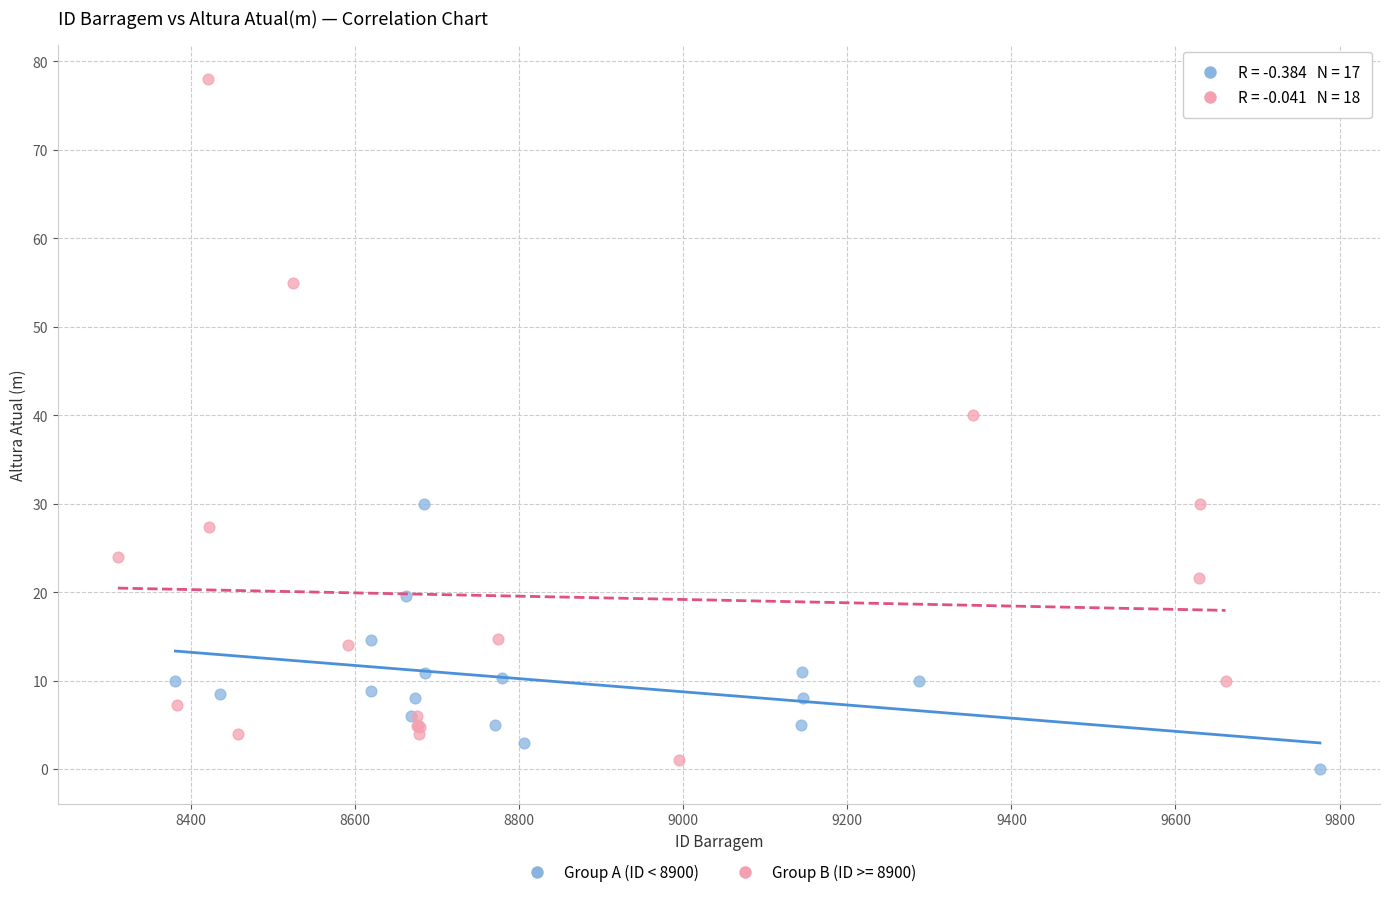

Which series has the widest spread of Y values?

Group B (ID >= 8900)